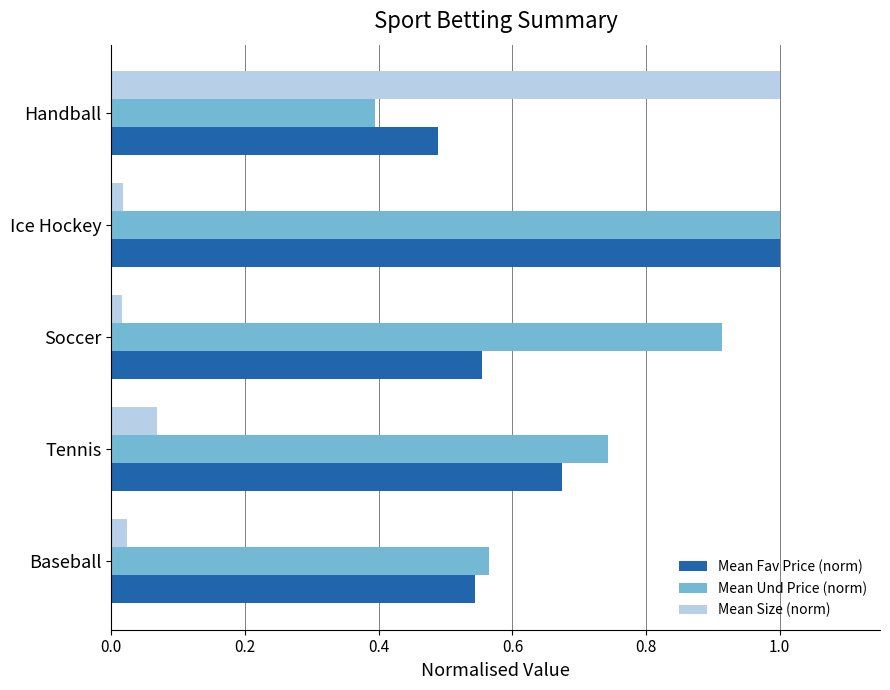

The Mean Fav Price (norm) series shows 1.4 at Ice Hockey. True or false?

False